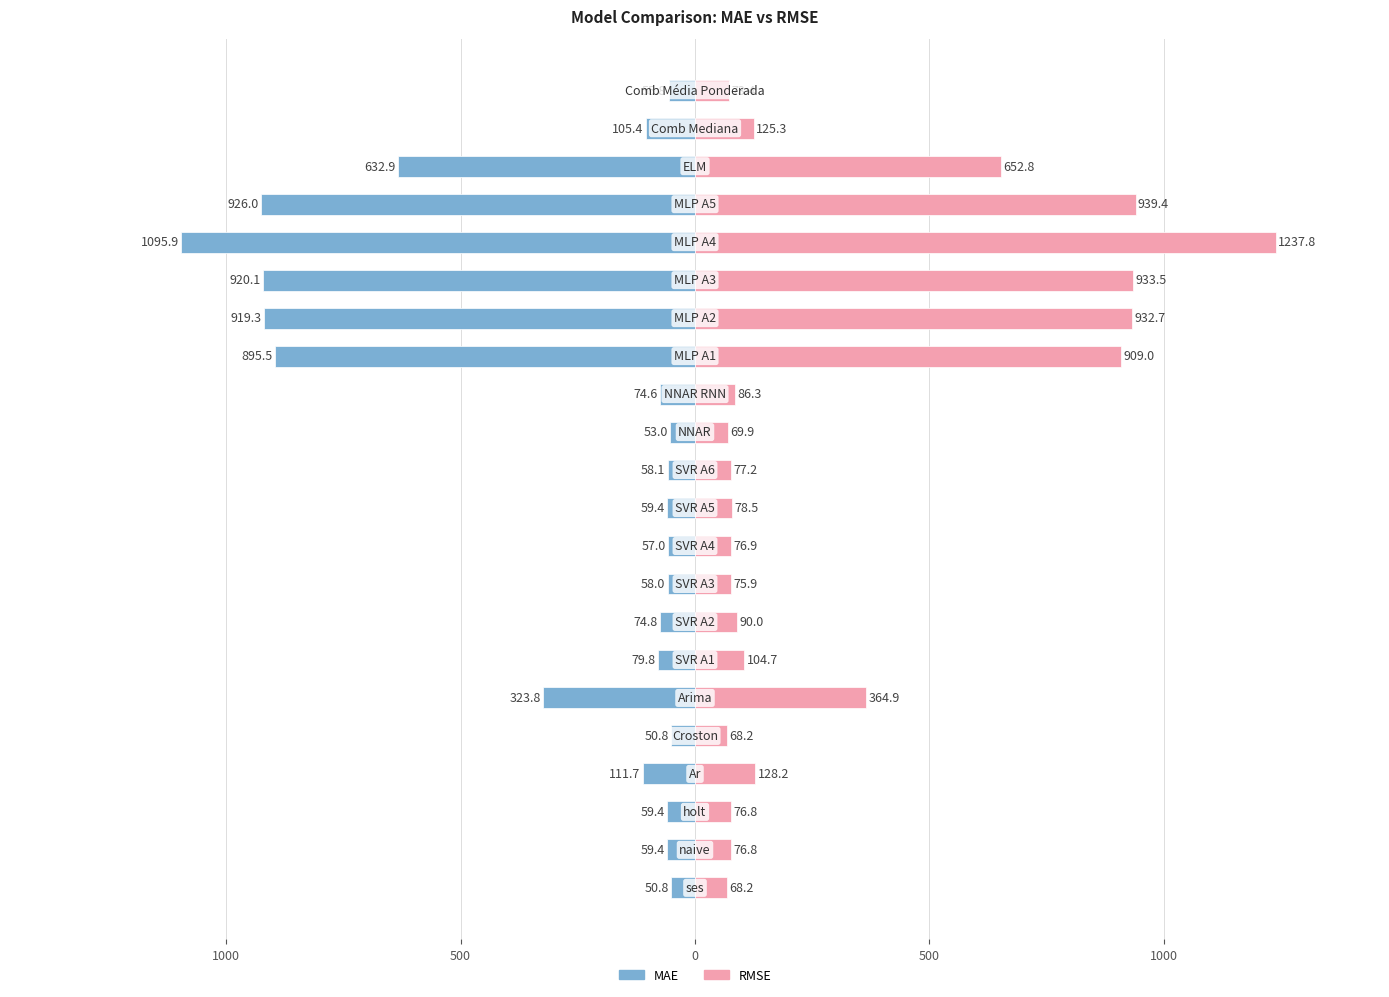

The value of MAE at 7 is -74.8. True or false?

True